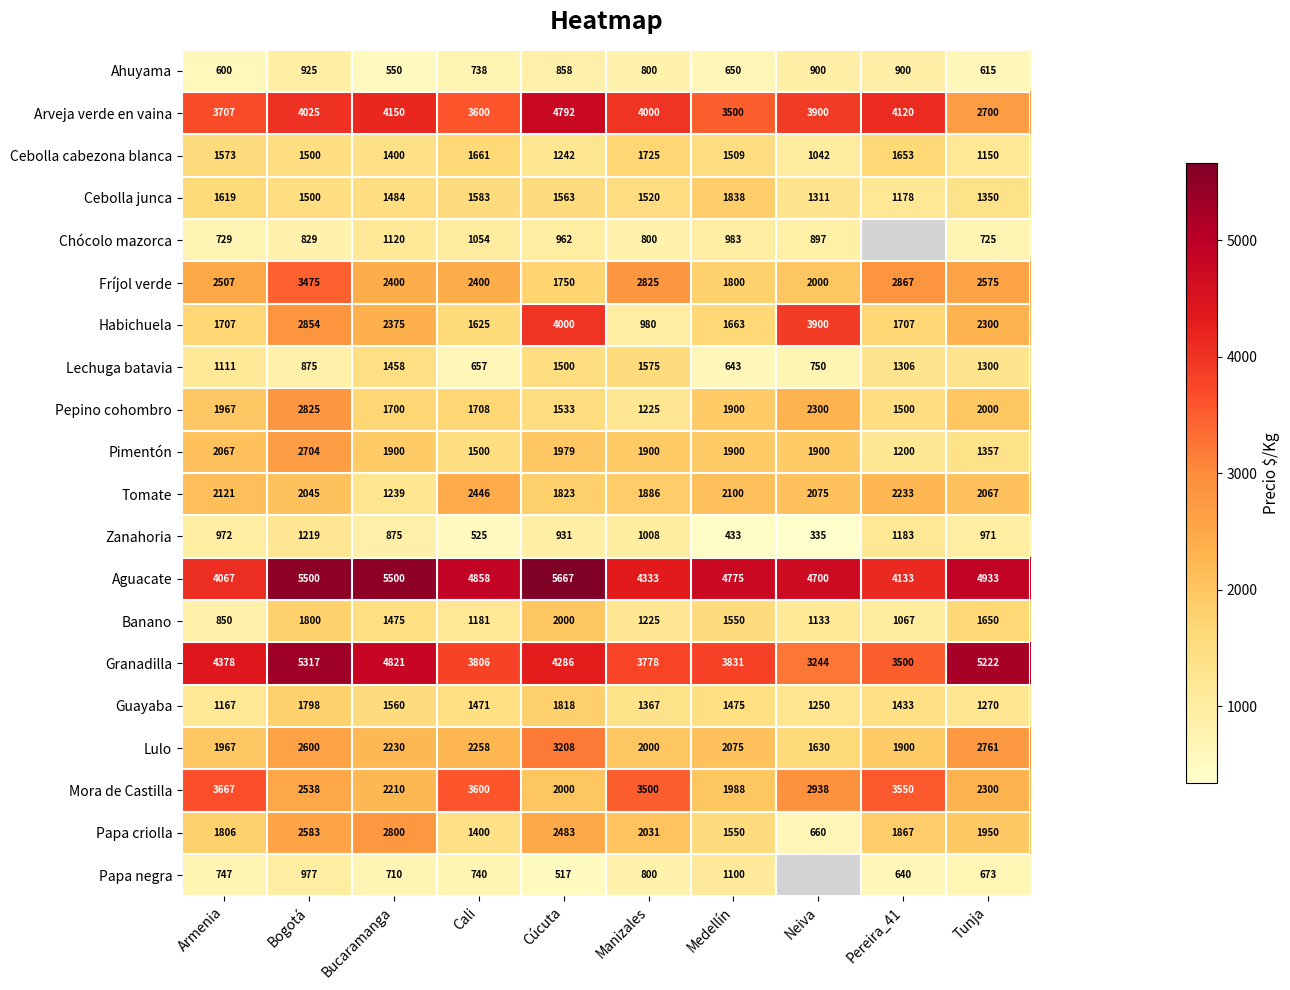

What is the maximum value for Pepino cohombro?

2825